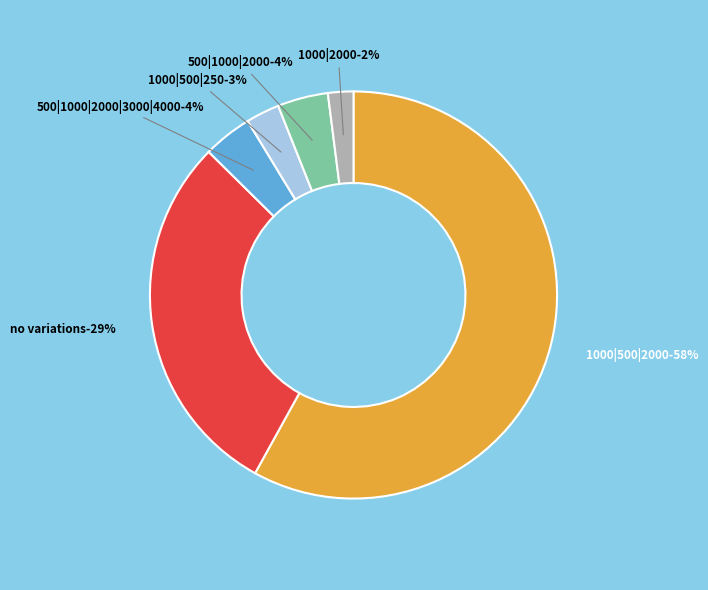

True or false: [] accounts for 29% of the total.

True